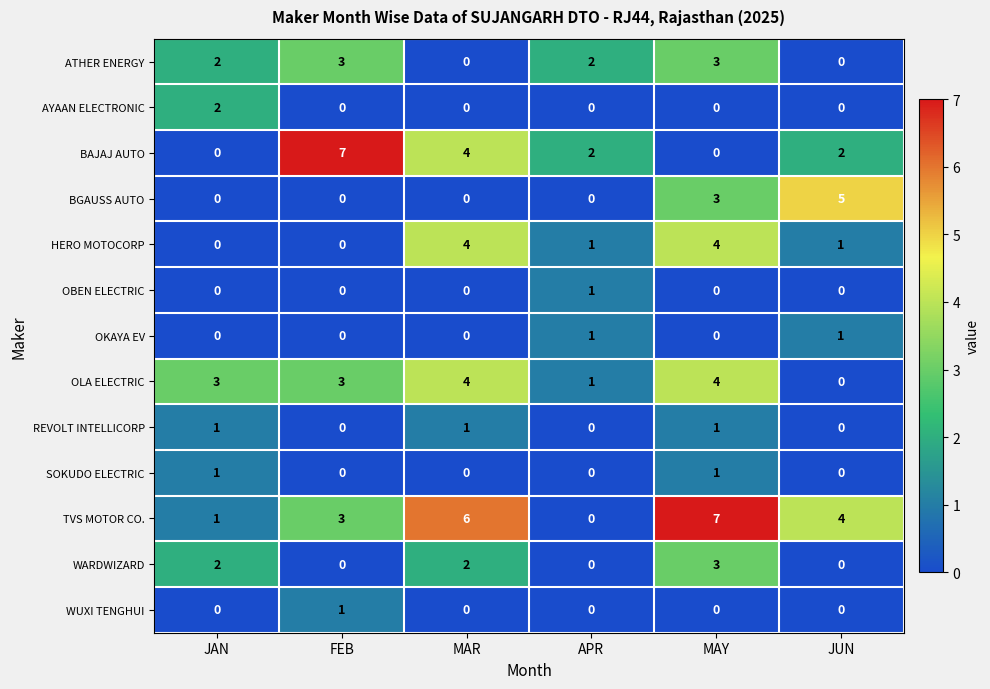

Which series has the largest total across all categories?

TVS MOTOR CO.